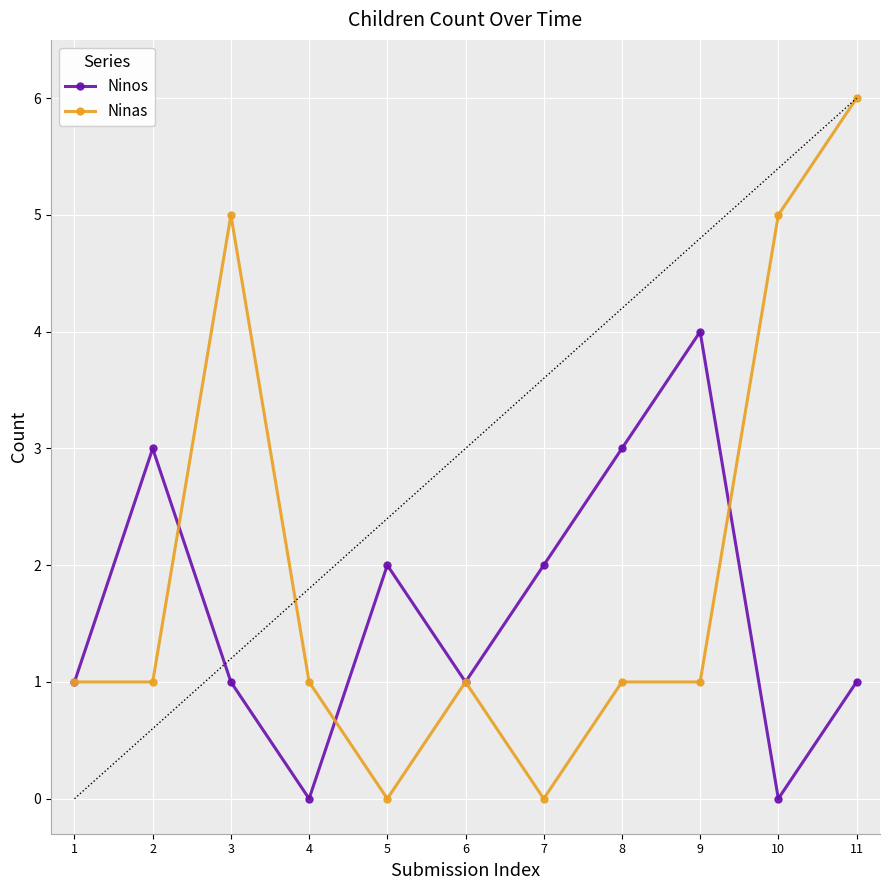

At which category is the sum across all series the highest?

11